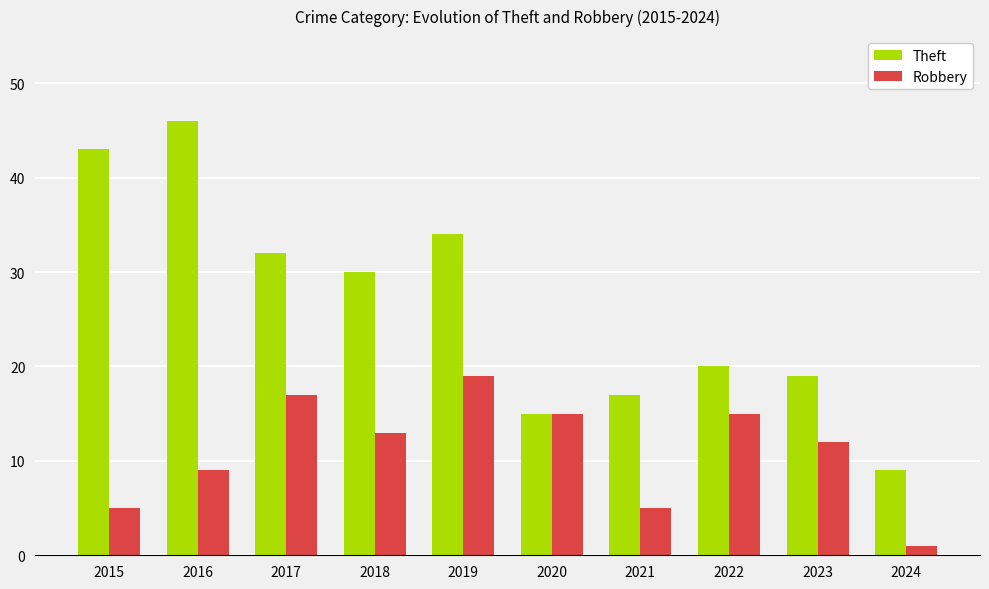

What is the difference between the highest and lowest values at 2015?

38